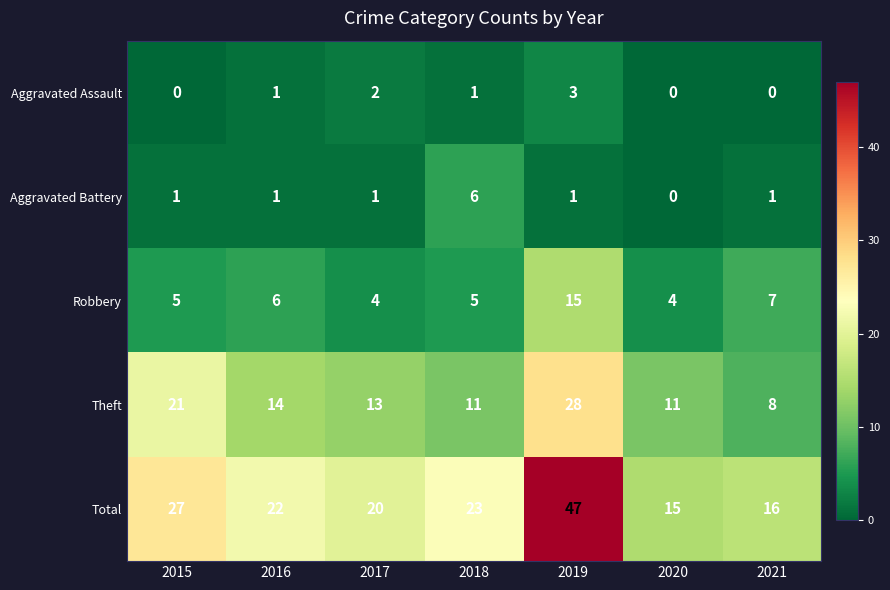

The value of Aggravated Battery at 2018 is 10. True or false?

False